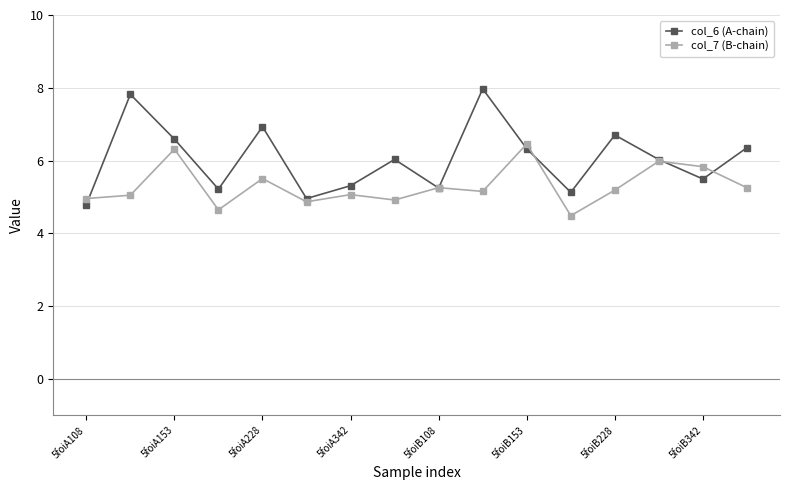

What is the smallest value displayed?

4.5